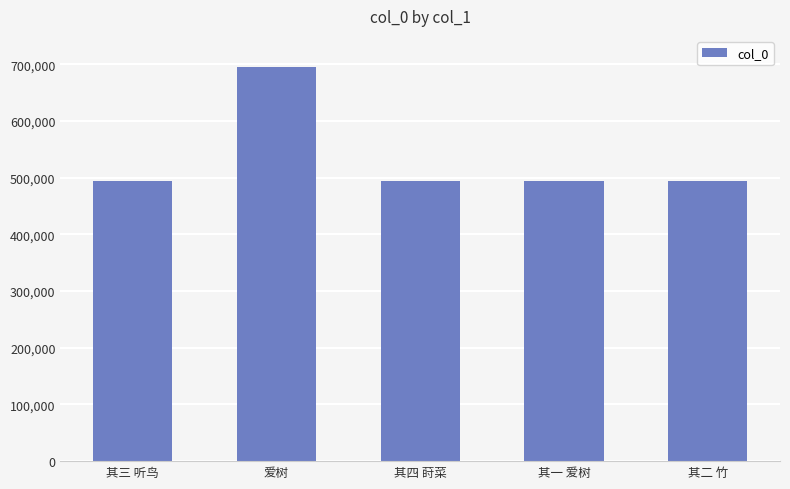

Between 其三 听鸟 and 爱树, which is larger?

爱树